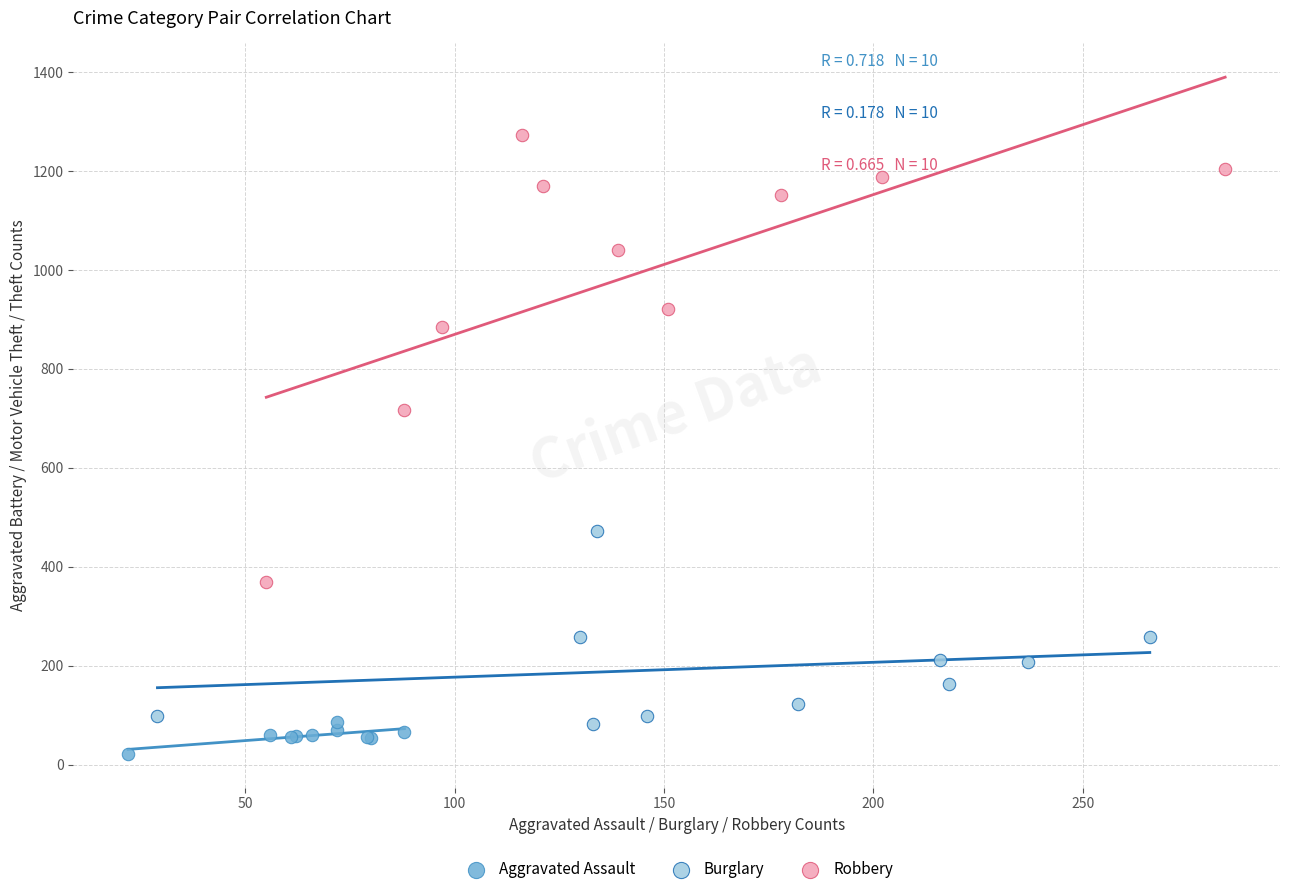

Which series reaches the maximum Y coordinate?

Robbery